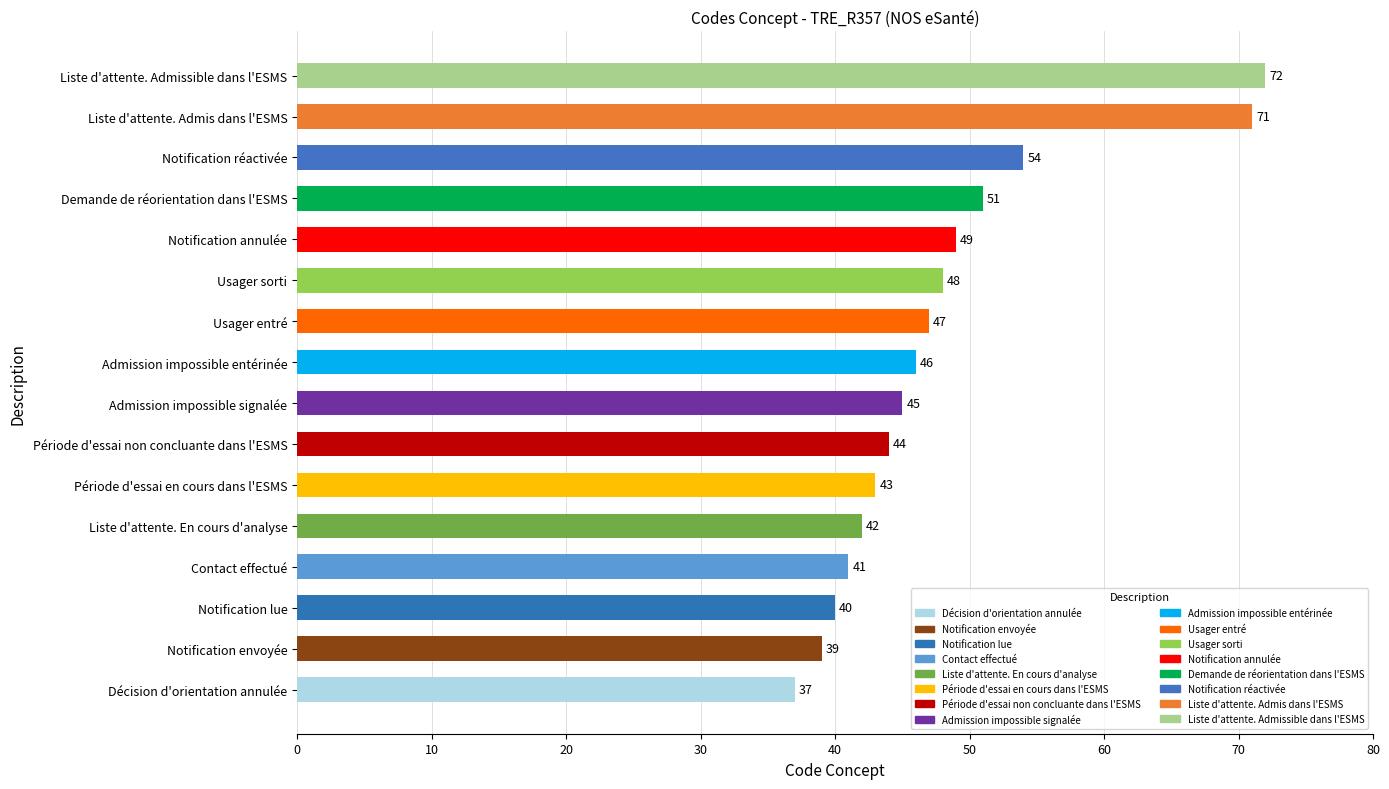

The value at Admission impossible signalée is 76. True or false?

False